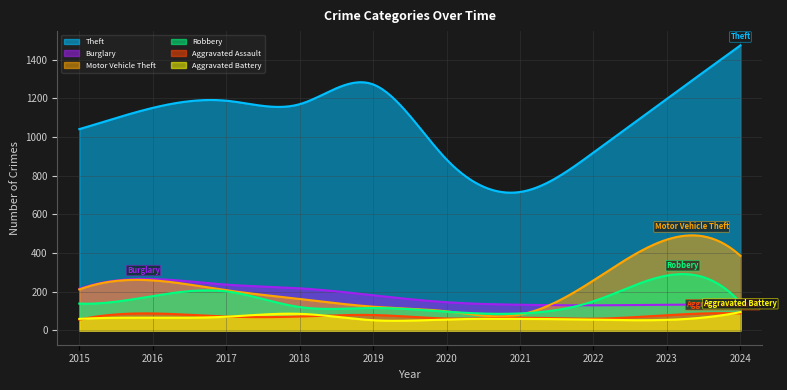

How many lines are shown in the chart?

6